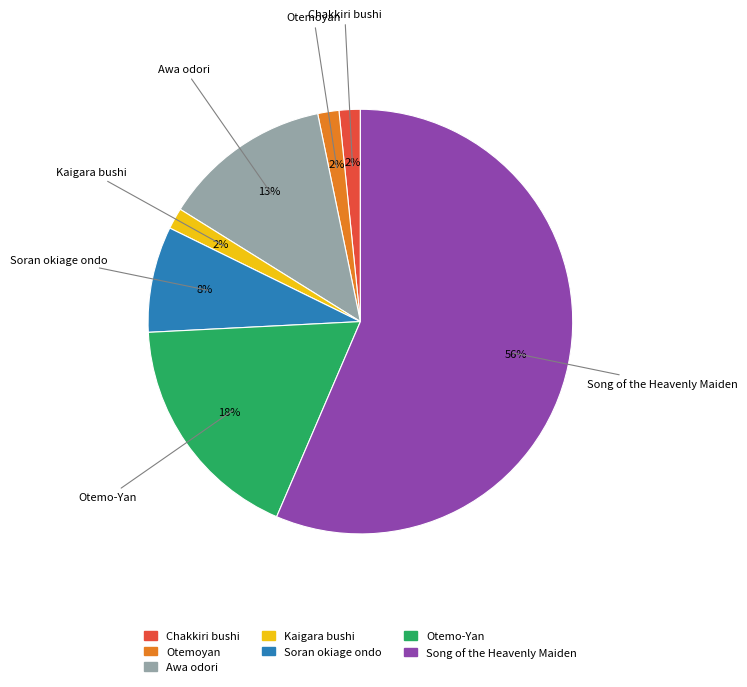

How many segments does this pie chart have?

7